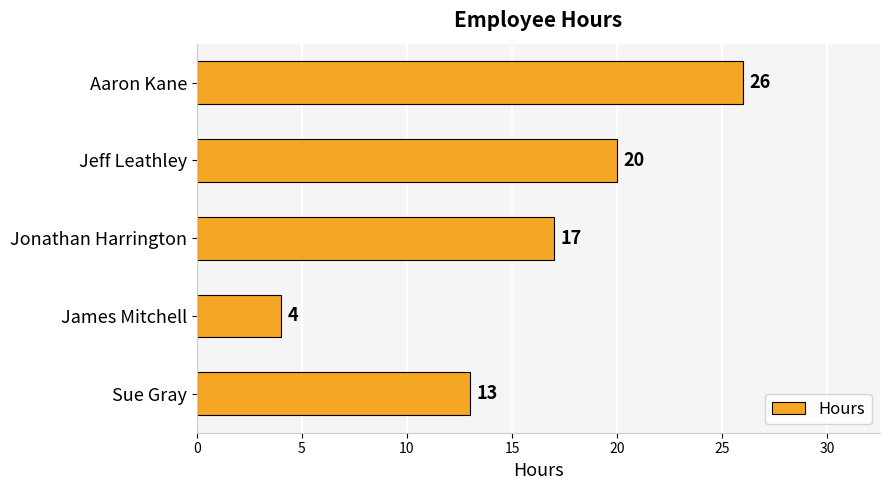

The value at Jonathan Harrington is 17. True or false?

True